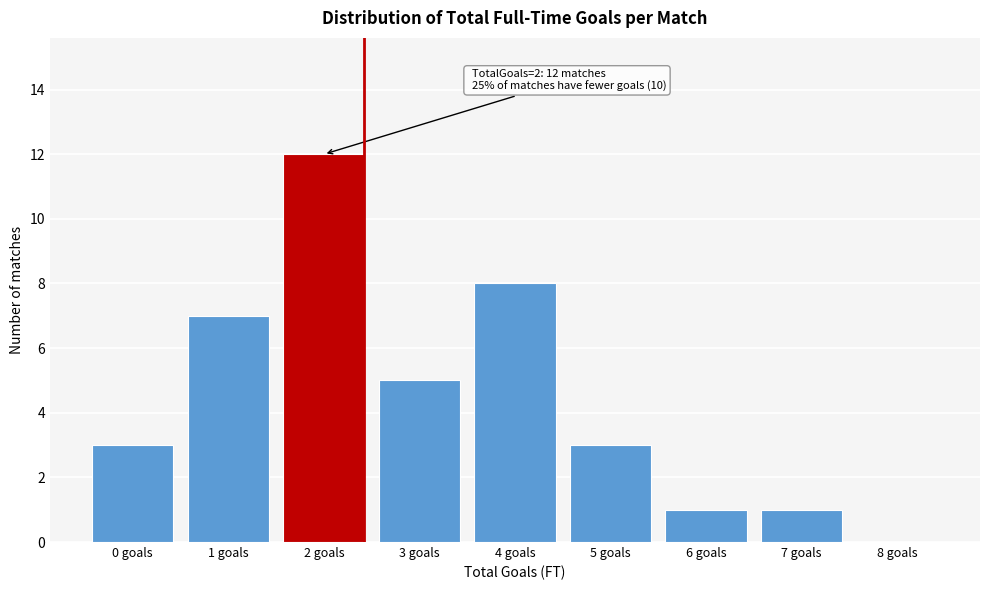

Over which range of the x-axis is the bar tallest?

1.5 to 2.5